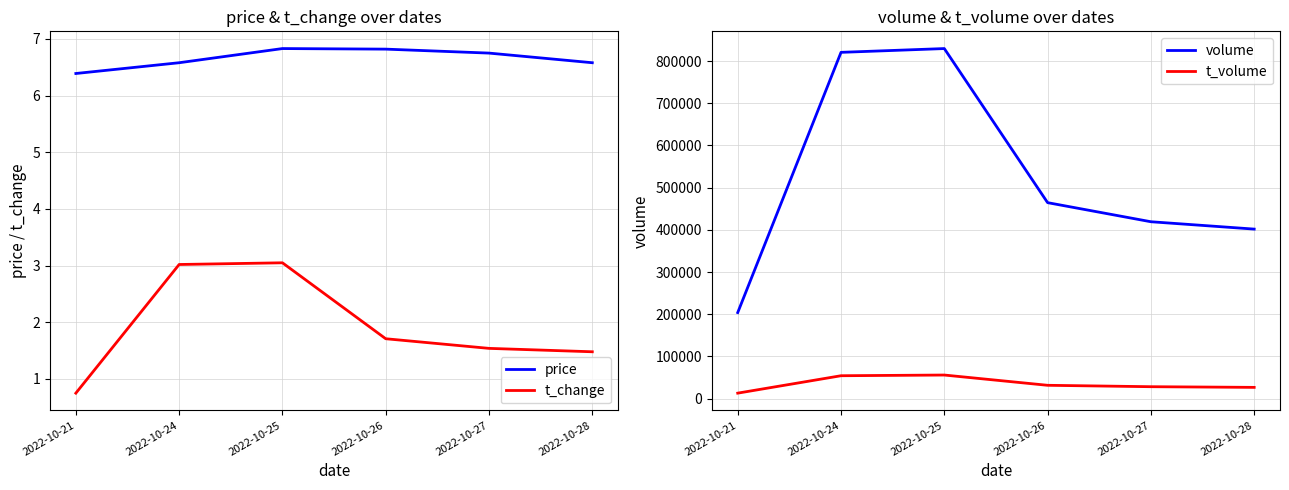

What are all the series names shown in the legend?

price, t_change, volume, t_volume